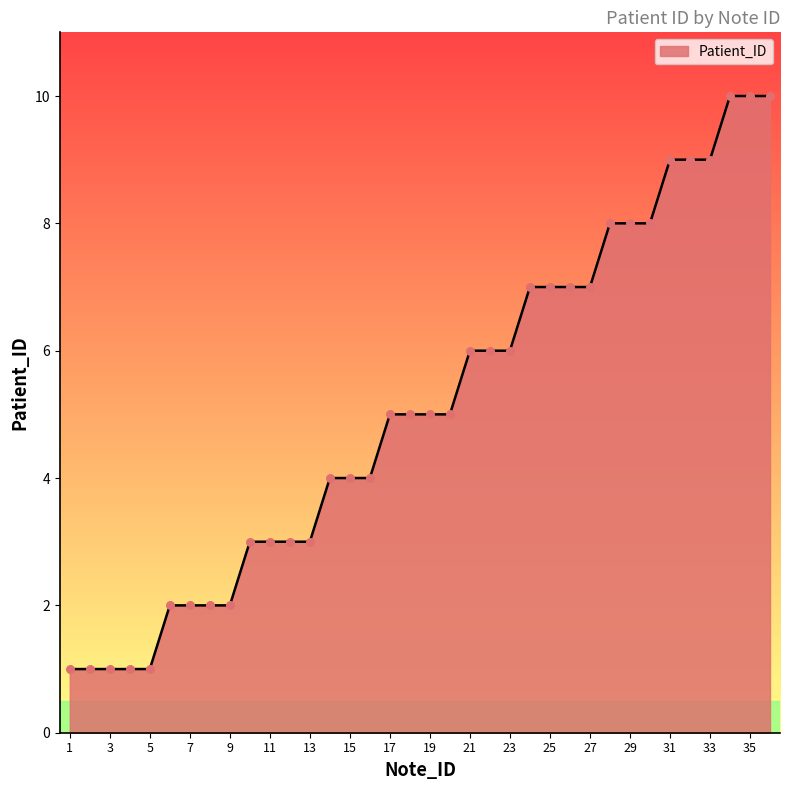

What is the difference between the maximum and minimum values?

9